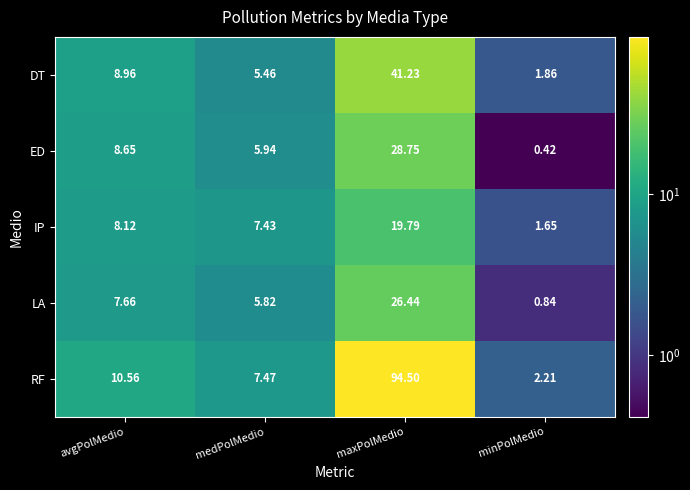

How many data points does each series have?

4